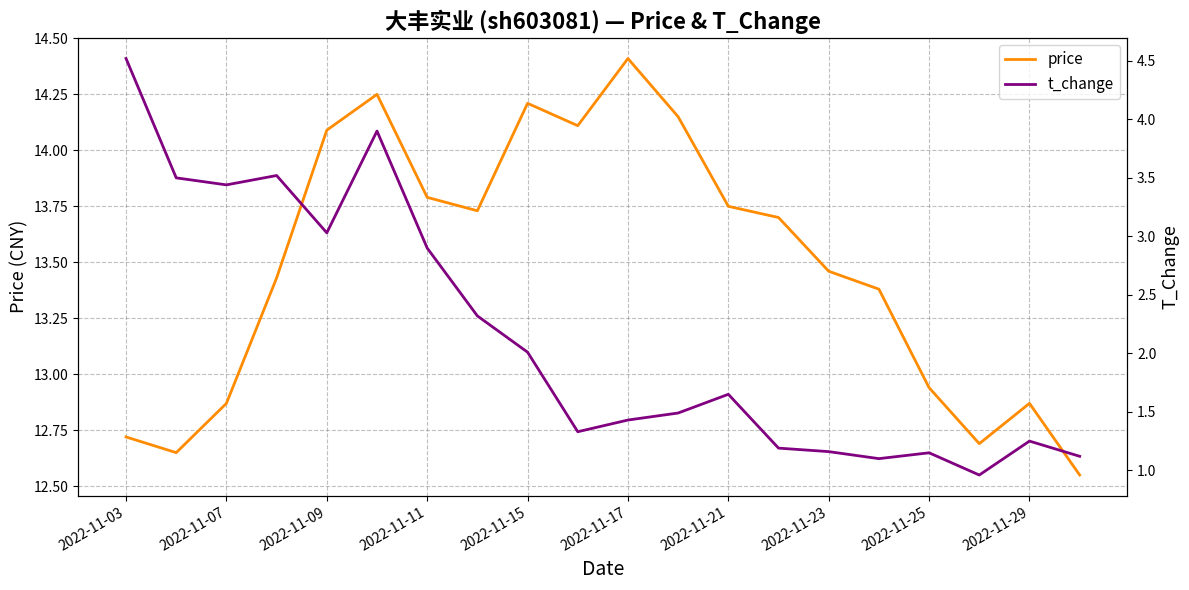

The value of price at 2022-11-07 is 19.9. True or false?

False